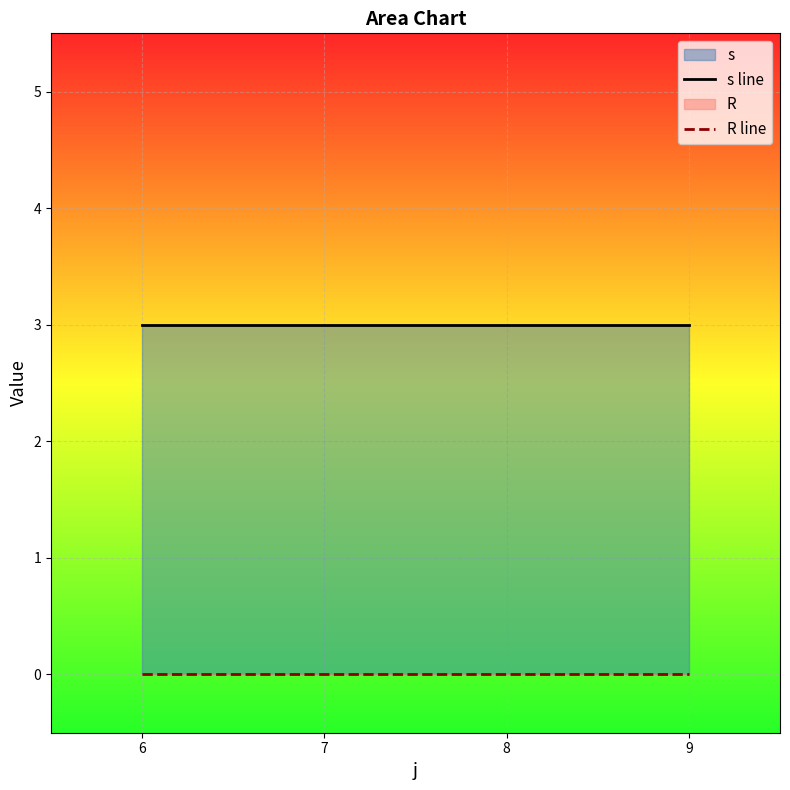

Reading left to right, list all the values displayed in this chart.

s line: 6=3	7=3	8=3	9=3
R line: 6=0	7=0	8=0	9=0